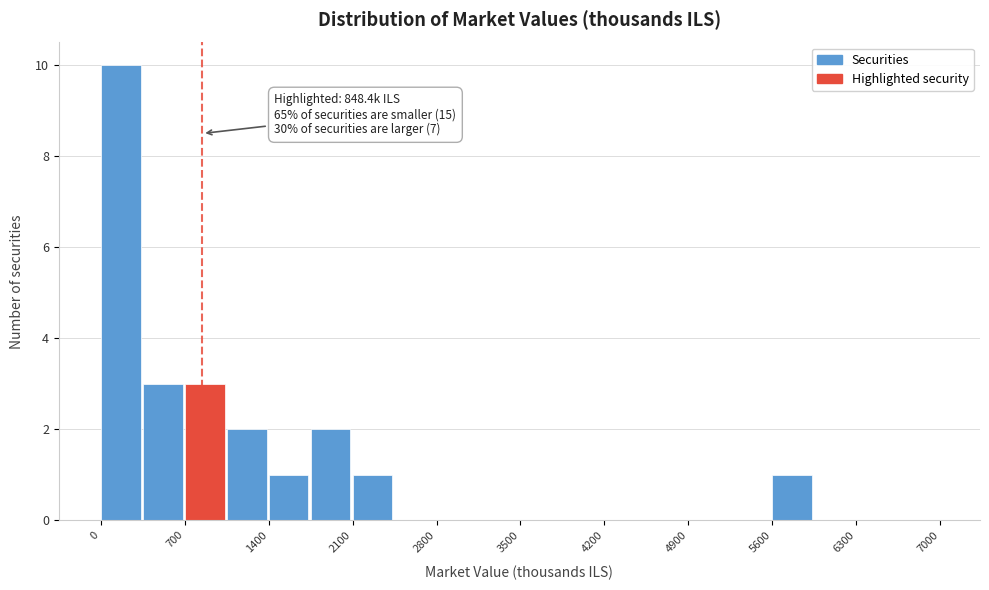

Around what value on the x-axis is the tallest bar? Give the approximate position of its centre, as read against the axis.

200